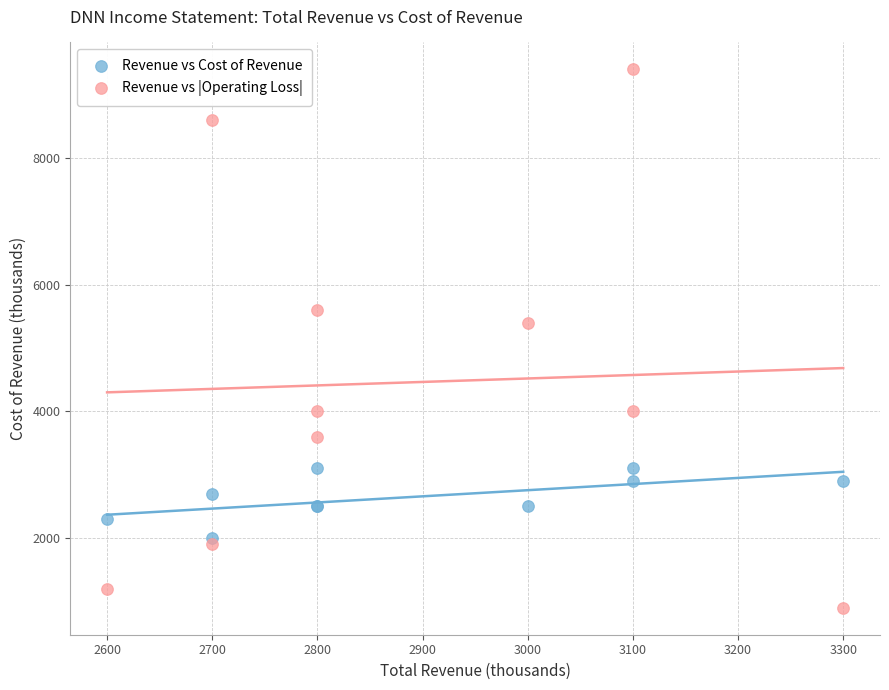

Which series reaches the minimum Y coordinate?

Revenue vs |Operating Loss|